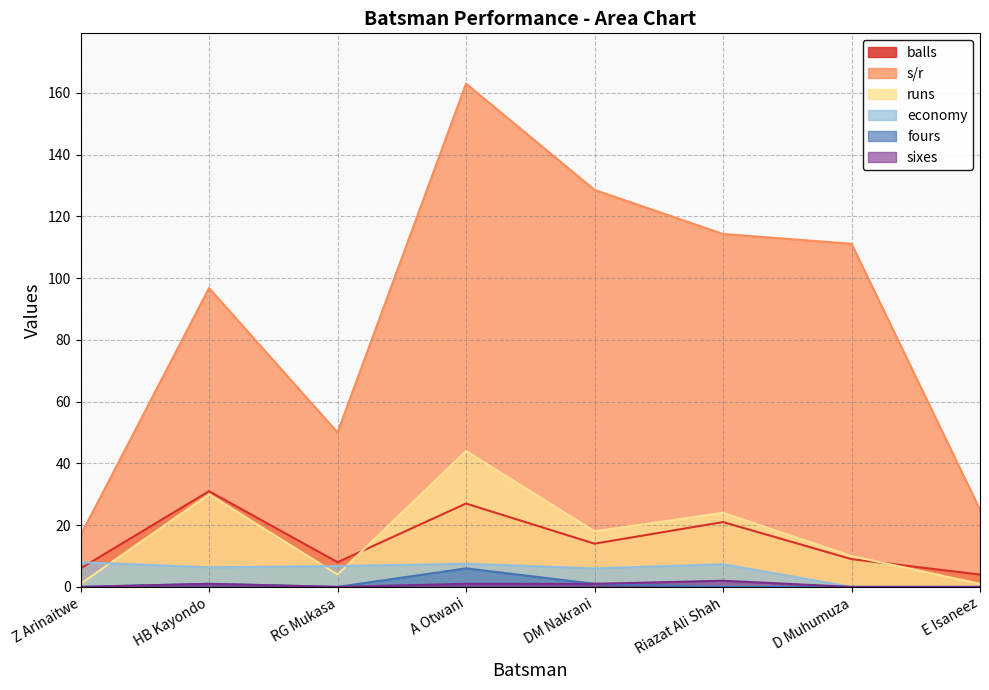

At which category does sixes reach its first local valley?

RG Mukasa